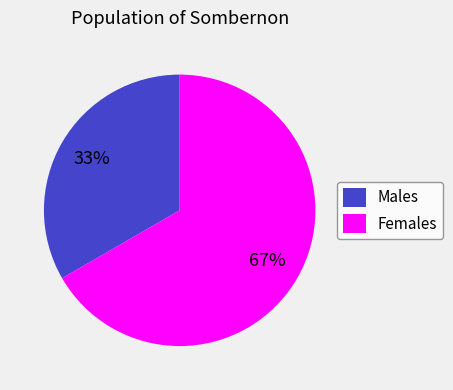

How many slices are in this pie chart?

2